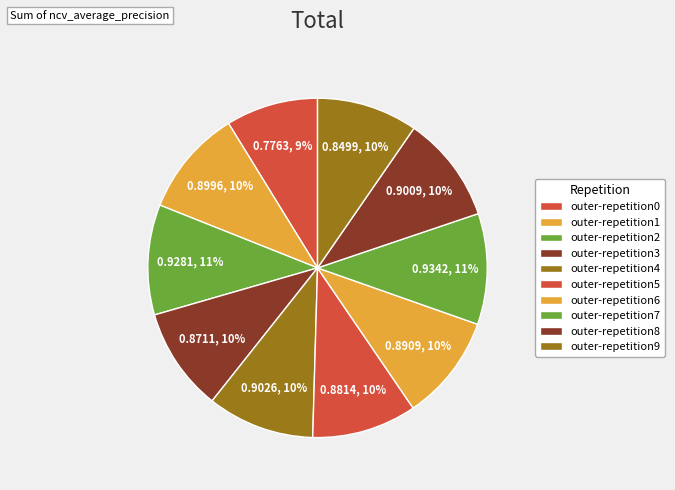

How many slices are in this pie chart?

10